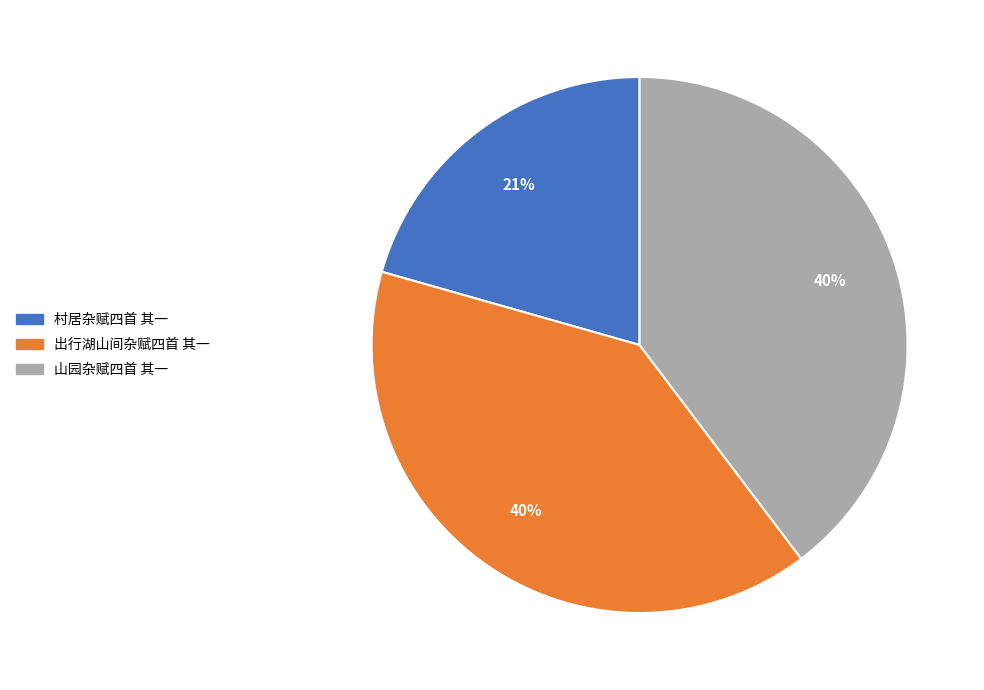

Combined, do 山园杂赋四首 其一 and 村居杂赋四首 其一 account for over 50%?

Yes